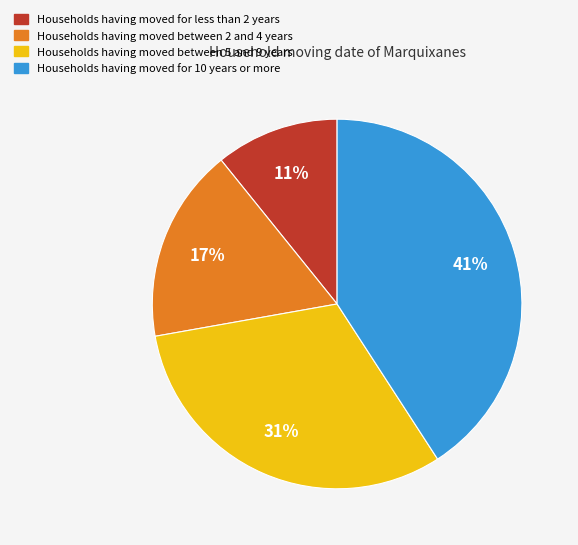

Does any single category account for the majority?

No